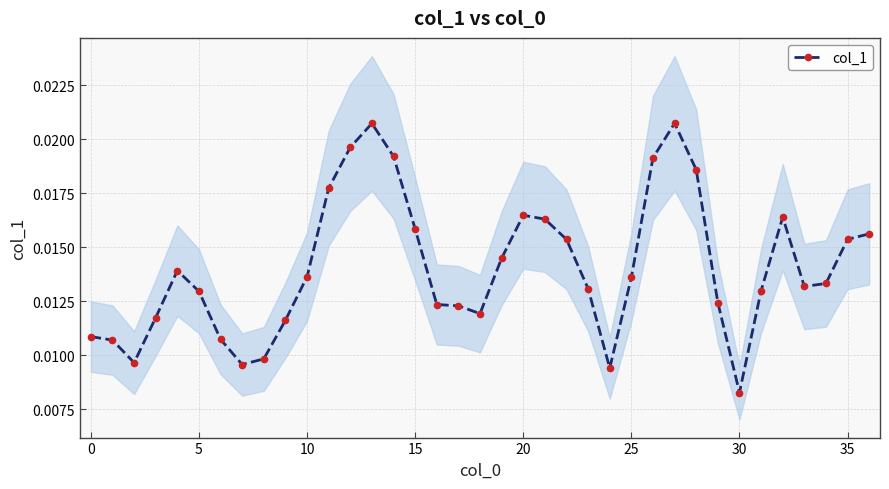

What is the label of the 8th point from the right?

29